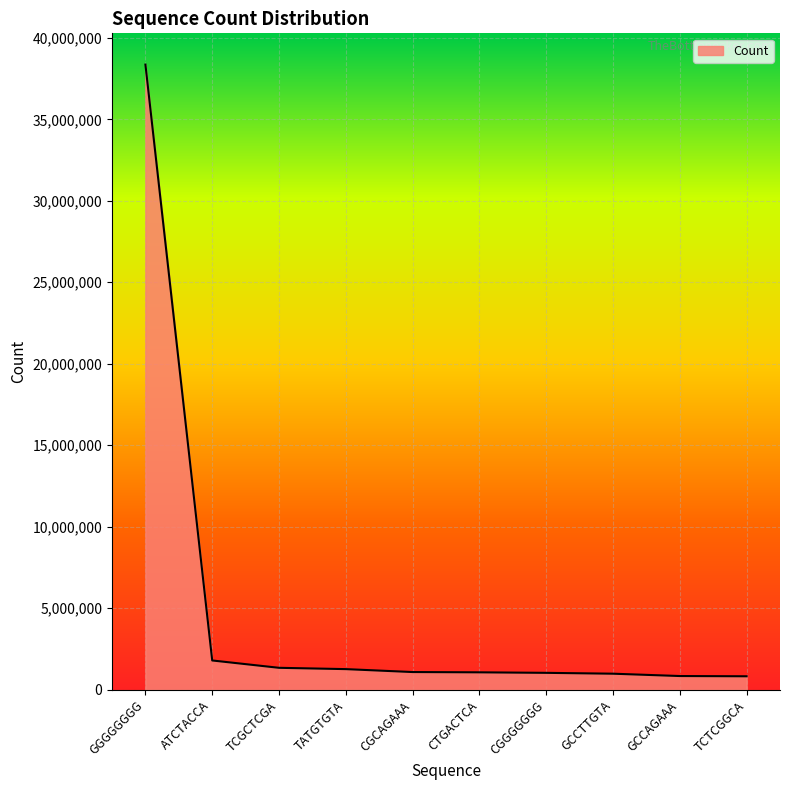

What is the minimum value shown in the chart?

825720